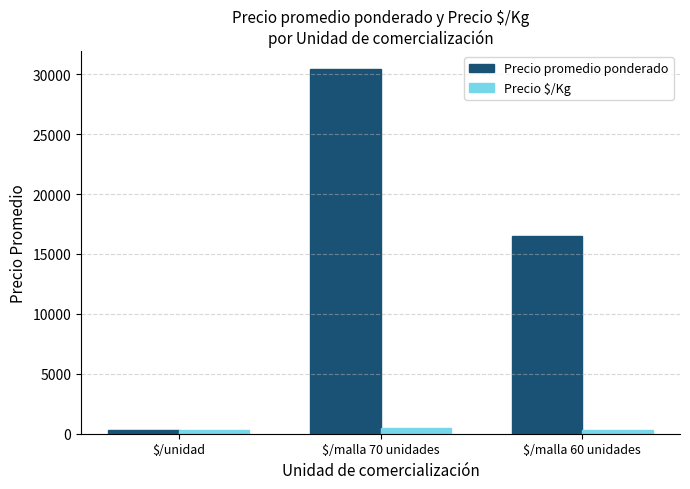

At how many categories does at least one series exceed 23249?

1